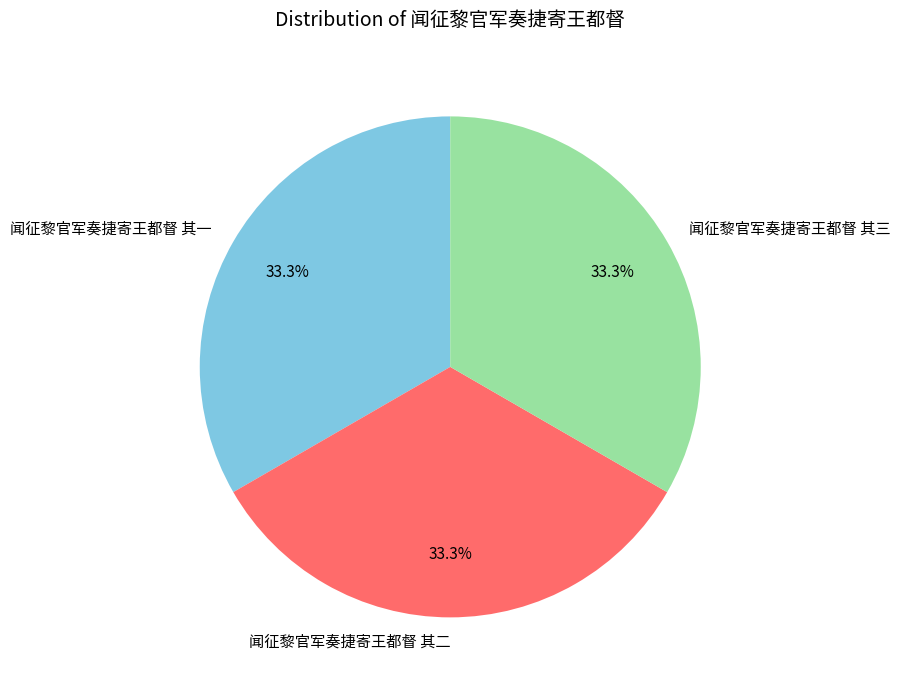

Combined, do 闻征黎官军奏捷寄王都督 其二 and 闻征黎官军奏捷寄王都督 其一 account for over 50%?

Yes